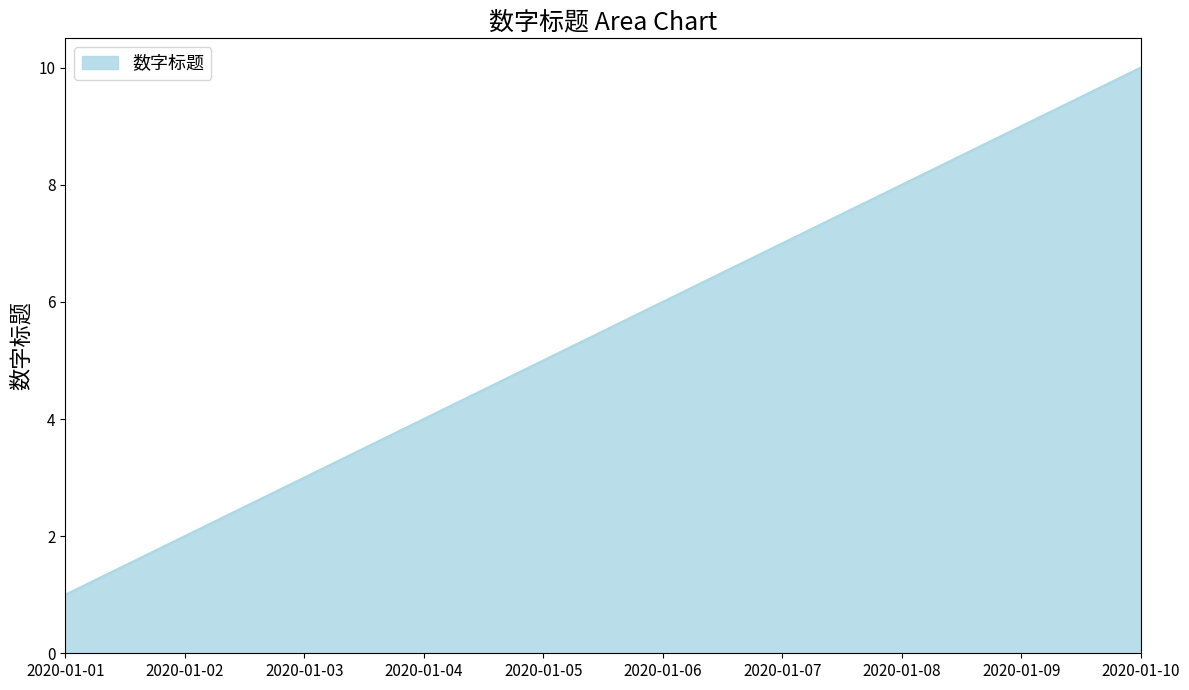

The chart shows a value of 1 at 2020-01-01. True or false?

True